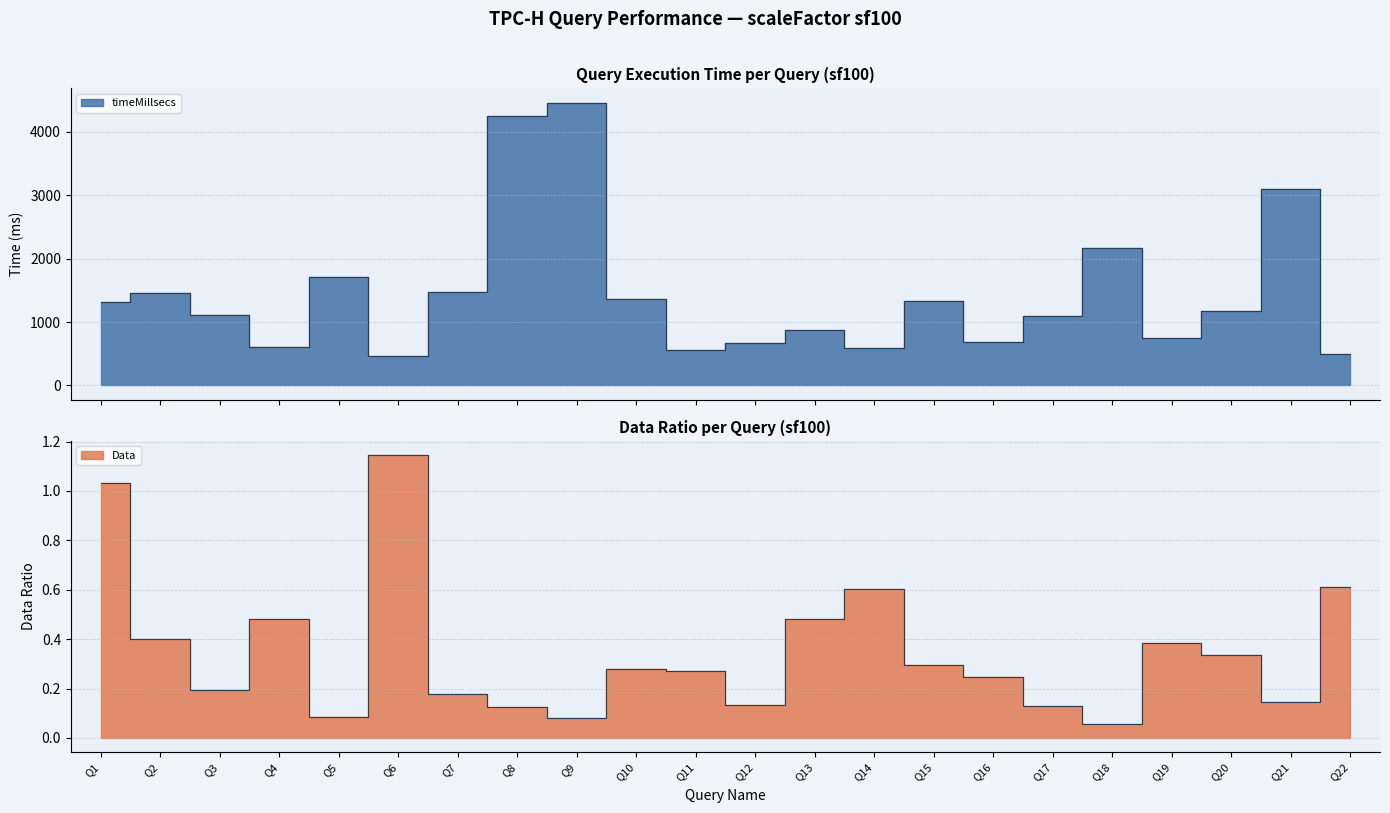

What is the spread (max minus min) of values at Q20?

1169.7